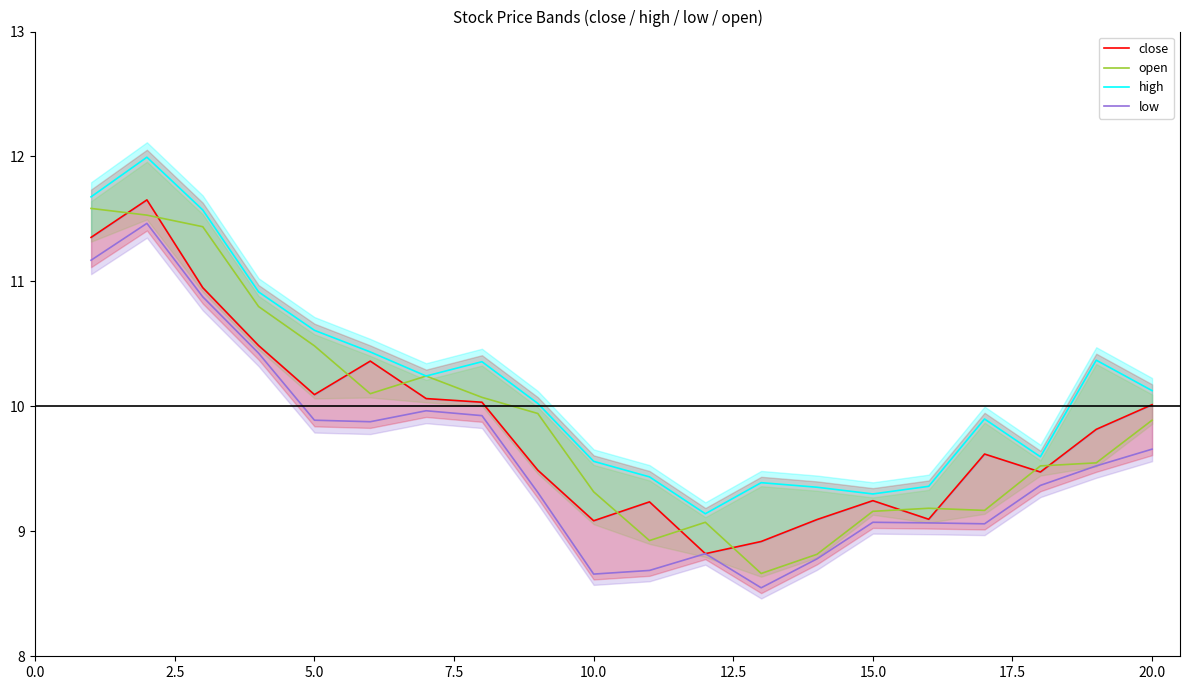

What is the maximum value for open?

11.6